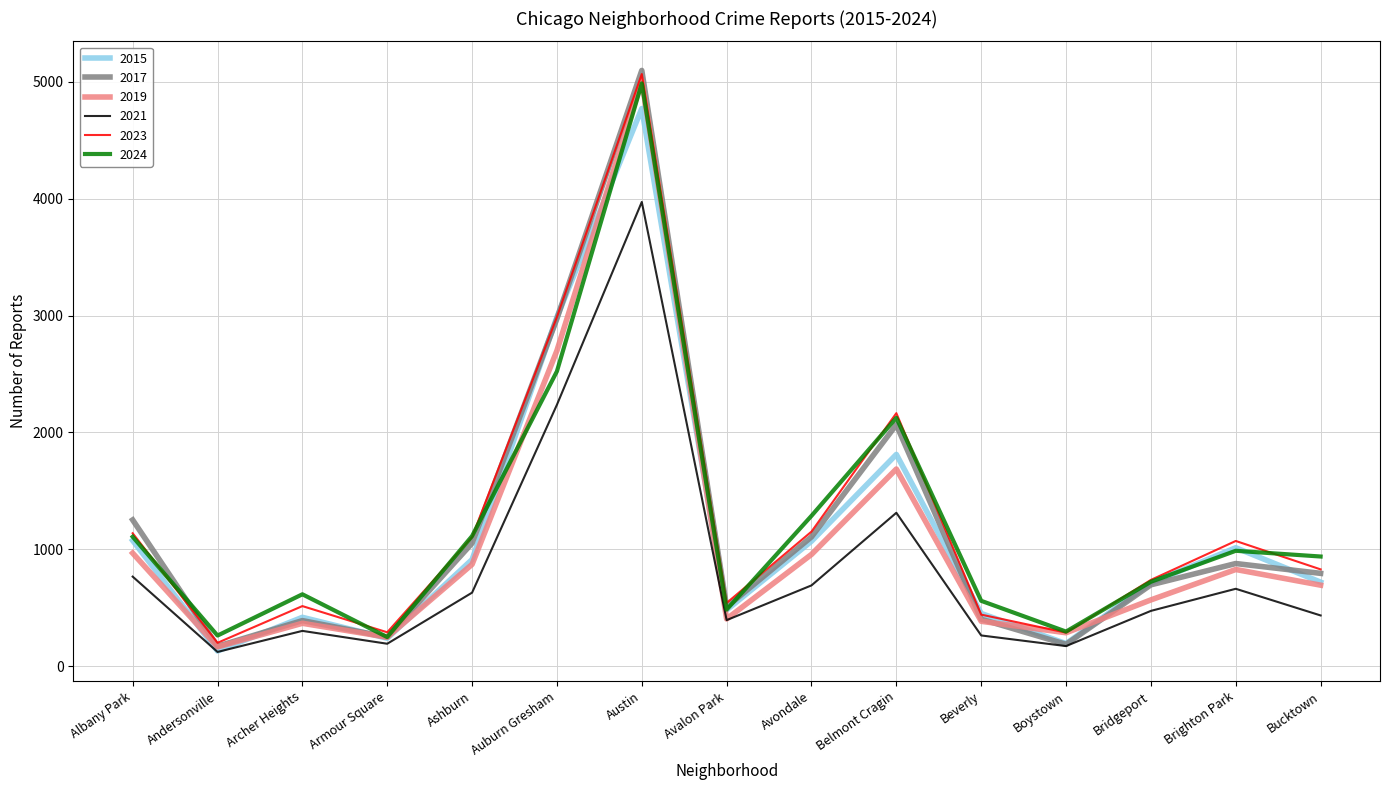

True or false: 2021 and 2024 cross at least once.

False